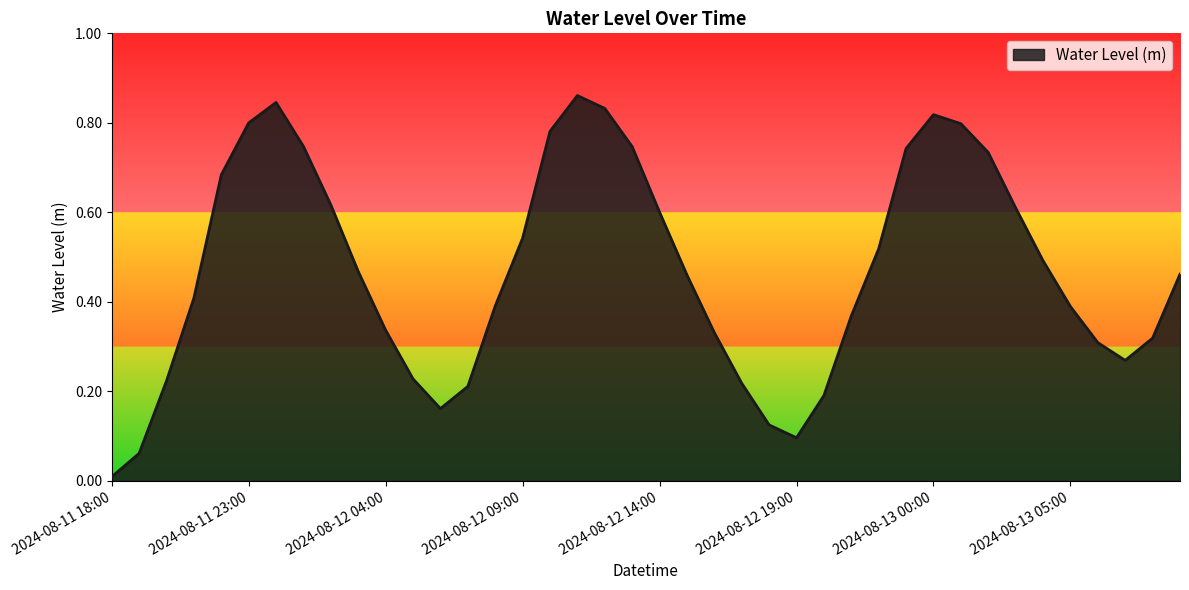

Is this an area chart (filled region under the line)?

Yes